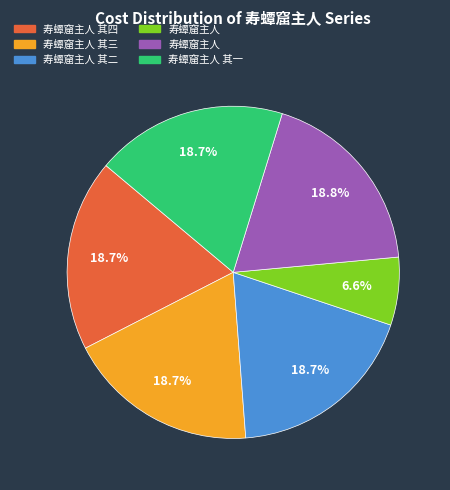

How many segments does this pie chart have?

6